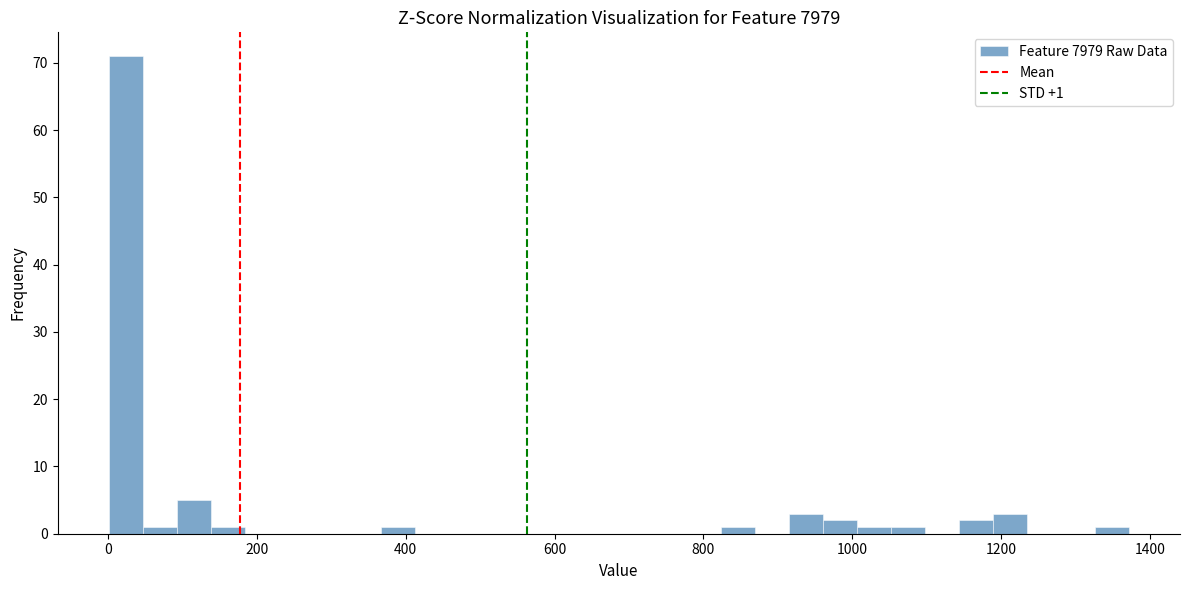

Around what value on the x-axis is the tallest bar? Give the approximate position of its centre, as read against the axis.

20